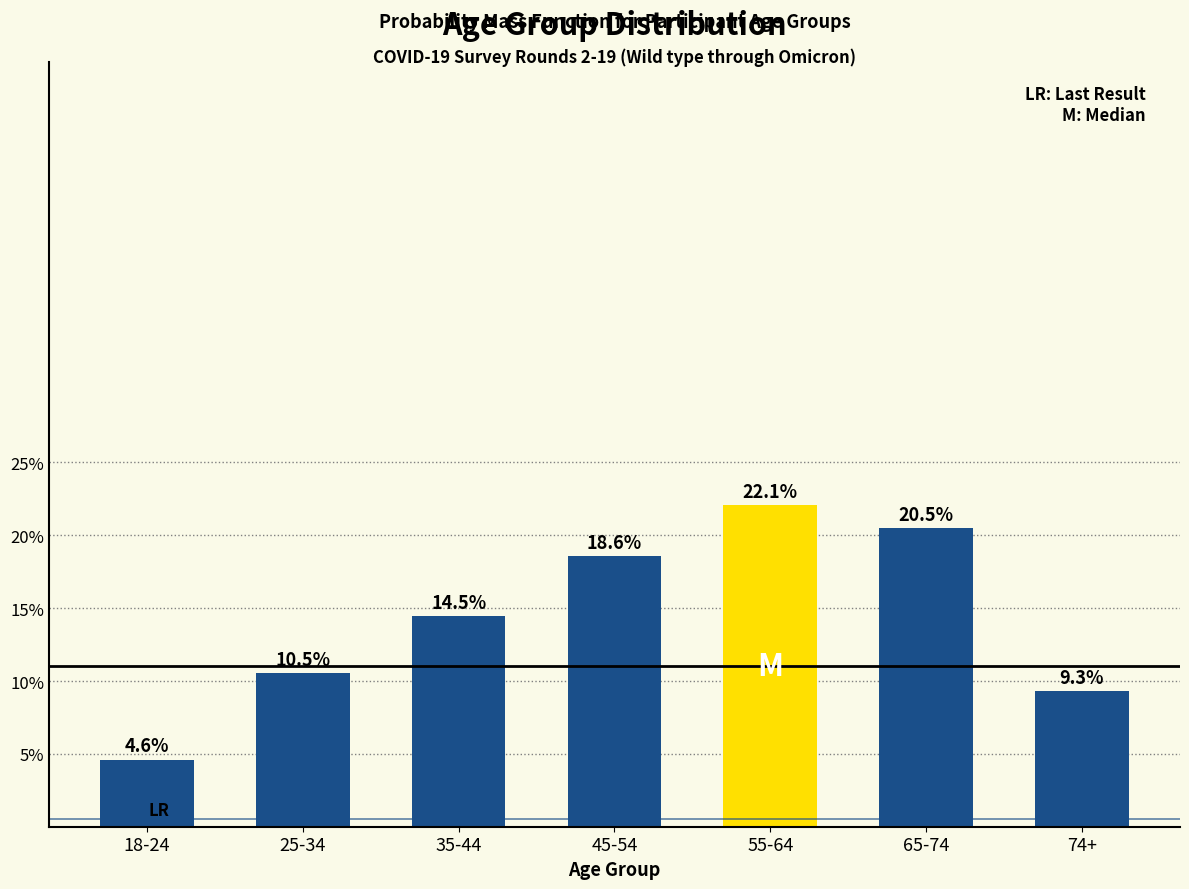

Reading left to right, what are all the values shown in this chart?

4.6	10.5	14.5	18.6	22.1	20.5	9.3